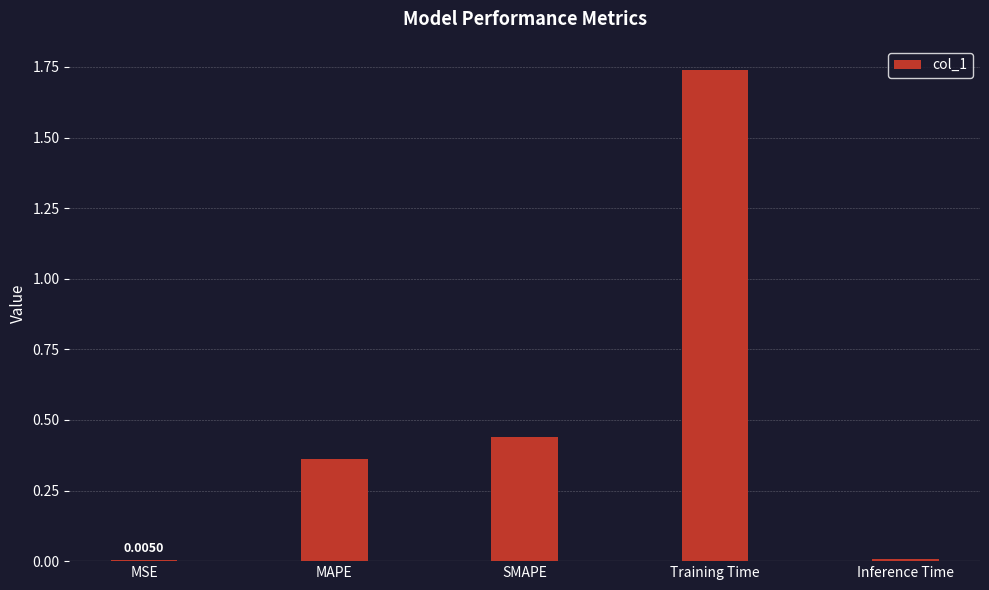

Which label corresponds to the largest value in the chart?

Training Time